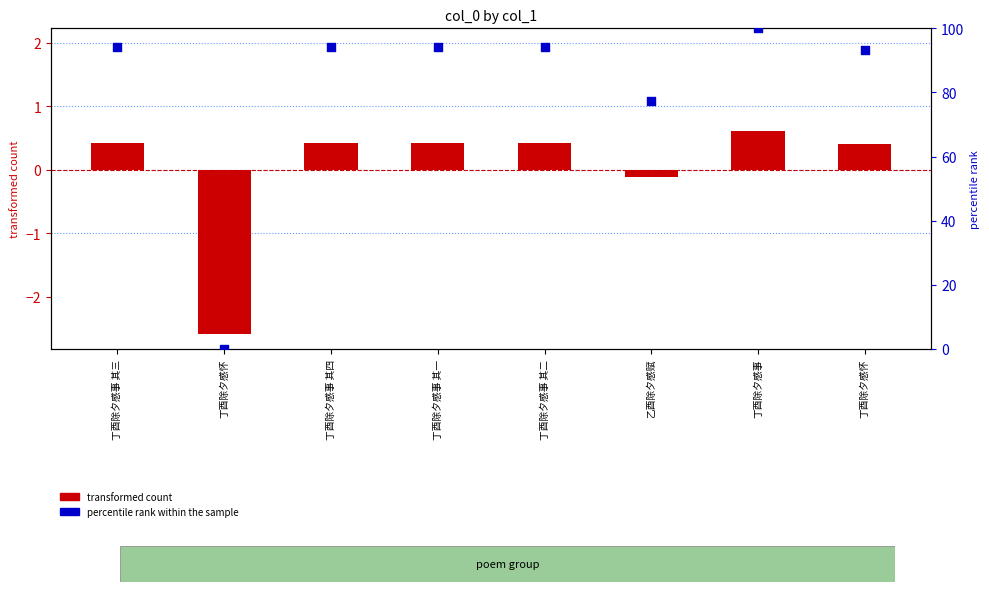

Which series contains the highest Y value?

percentile rank within the sample